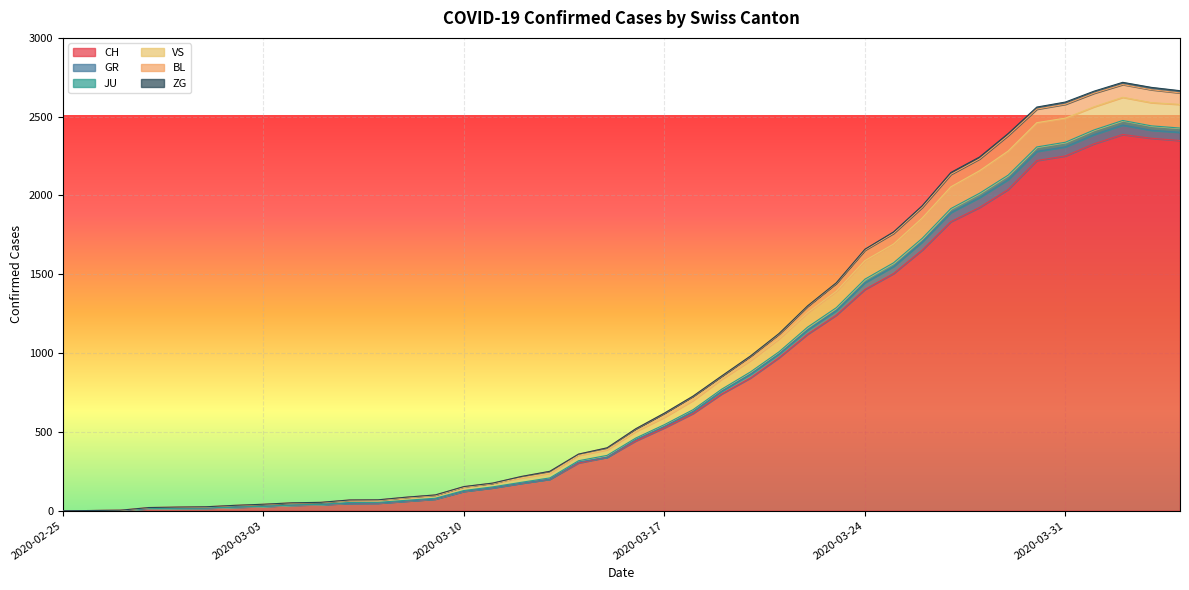

What position from the left is 2020-03-23?

28